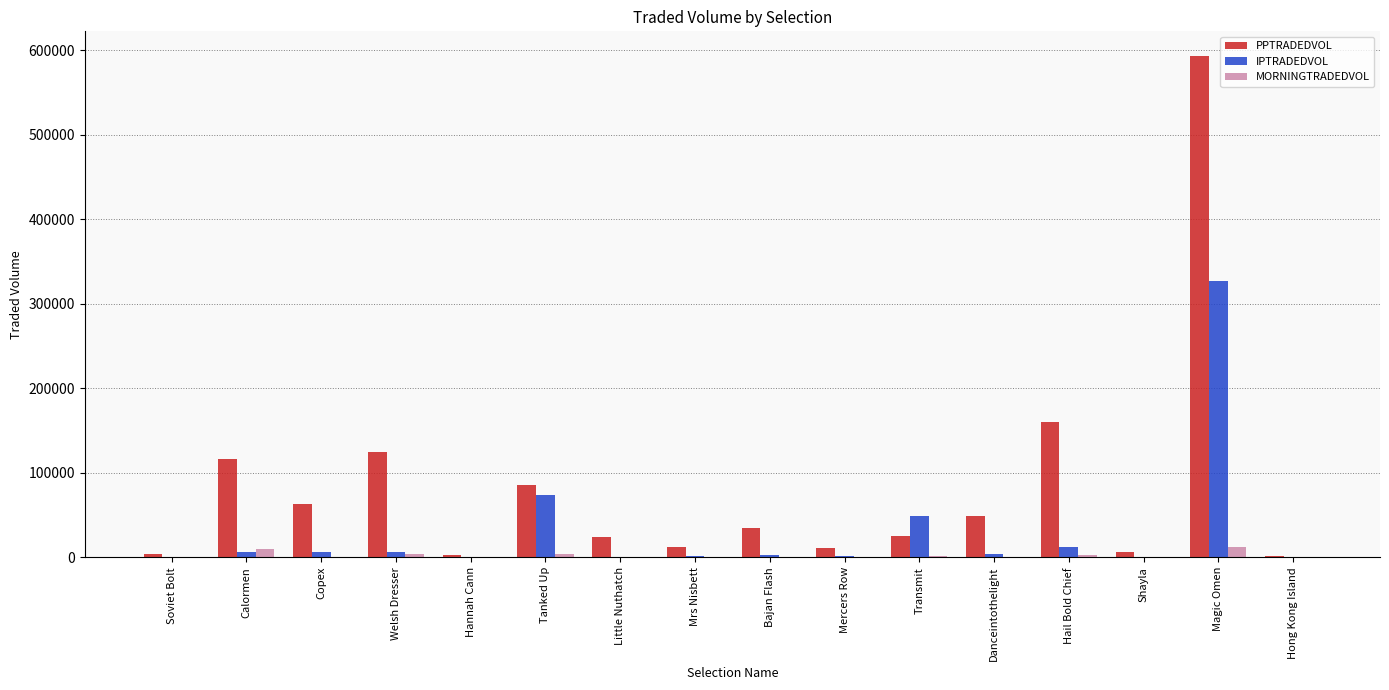

Which category has the highest value in the IPTRADEDVOL series?

Magic Omen